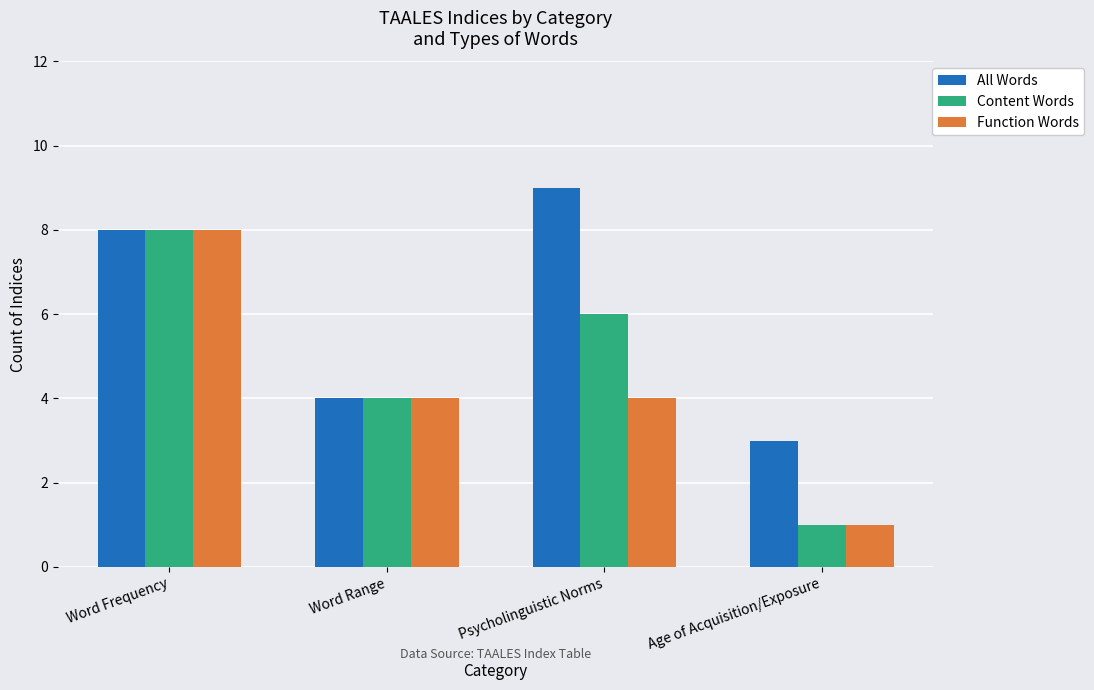

What is the total value across all series at Word Frequency?

24